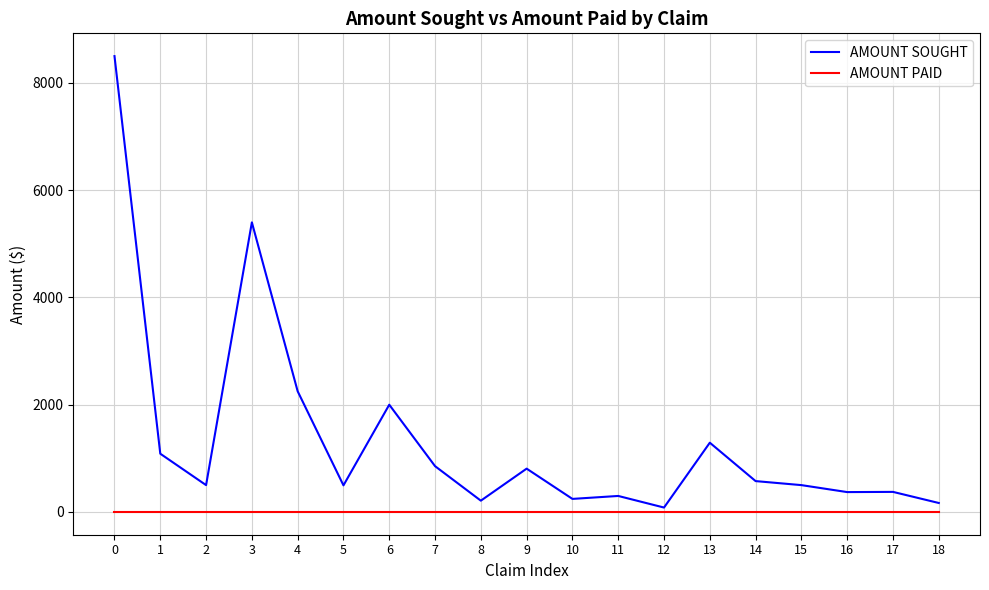

What is the difference between the second highest and second lowest values in the AMOUNT SOUGHT series?

5233.2